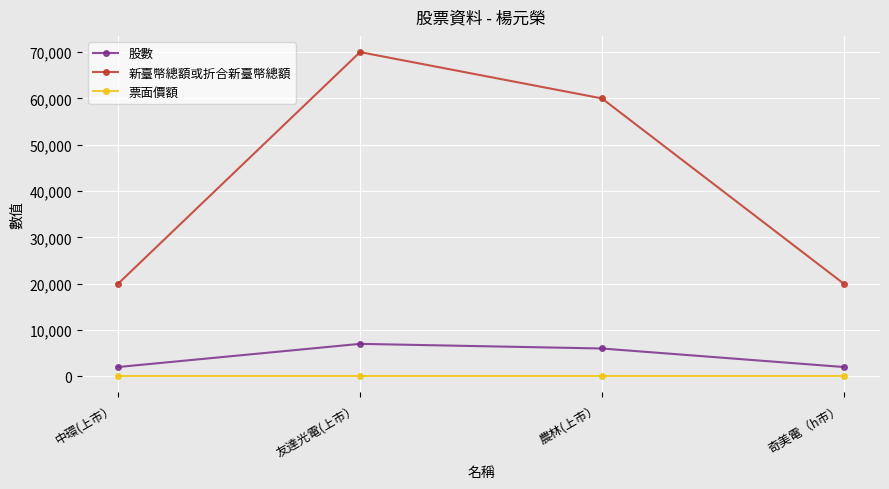

What are all the series names shown in the legend?

股數, 新臺幣總額或折合新臺幣總額, 票面價額